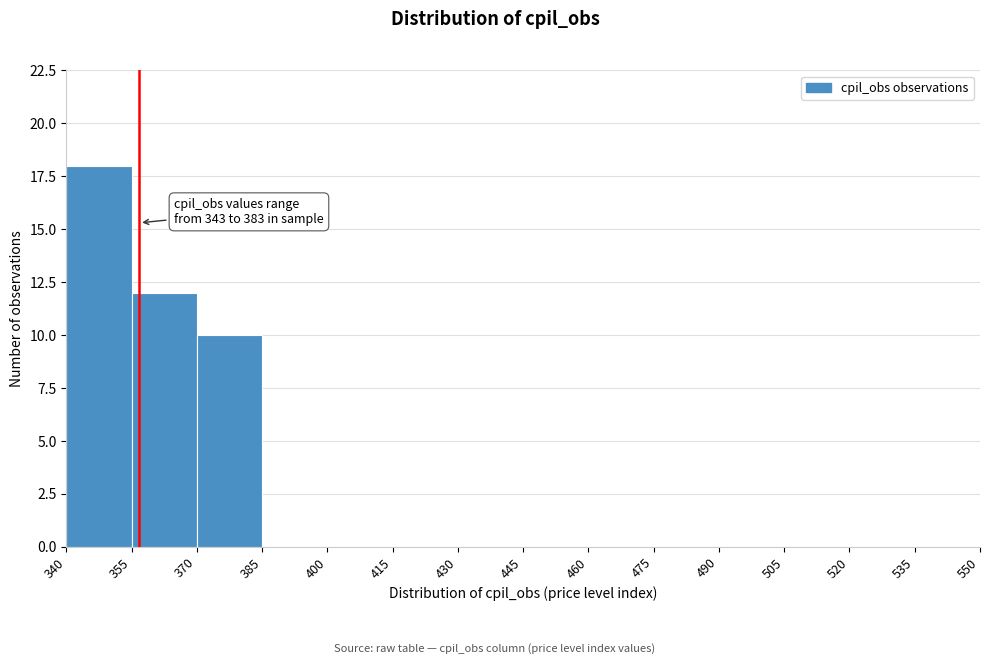

Which range on the x-axis has the tallest bar?

340 to 355